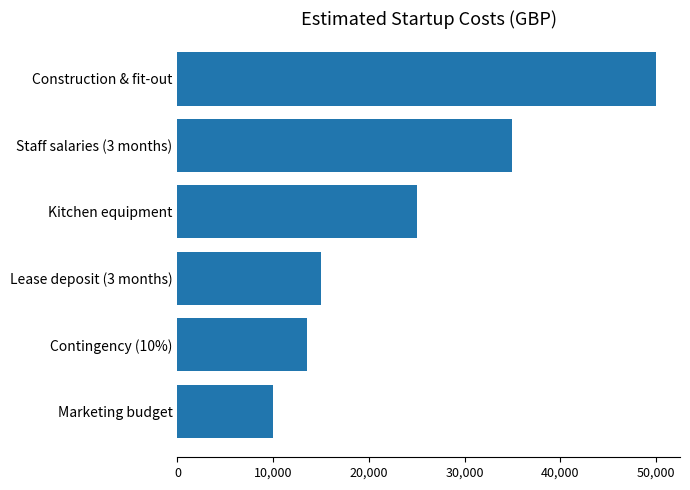

Reading bottom to top, what are all the values shown in this chart?

10000	13500	15000	25000	35000	50000